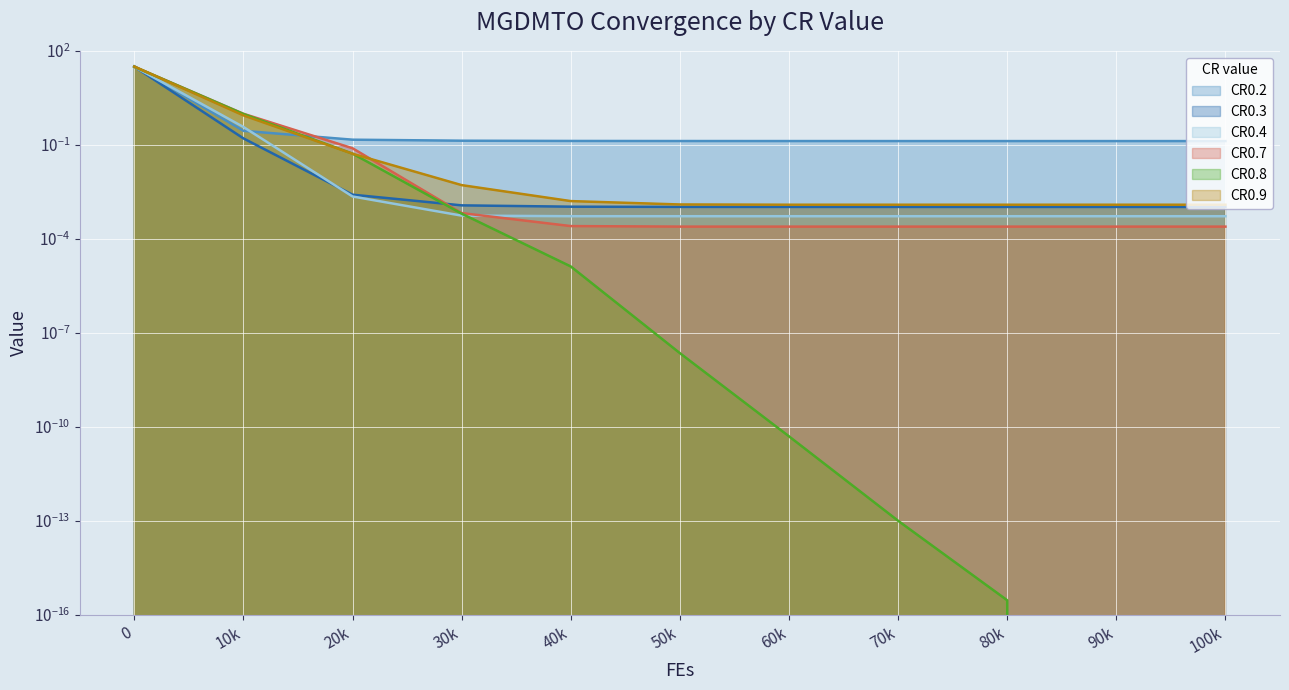

Which category has the lowest value in the CR0.3 series?

100k